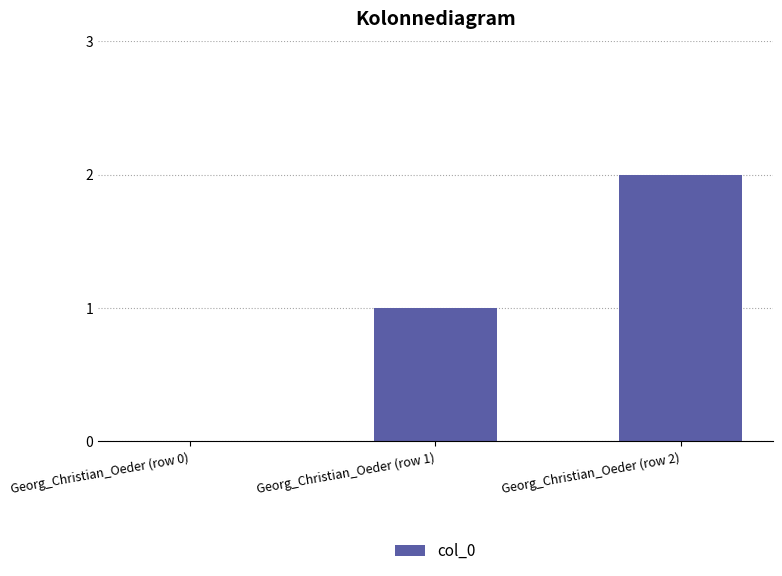

The value at Georg_Christian_Oeder (row 0) is 1. True or false?

False